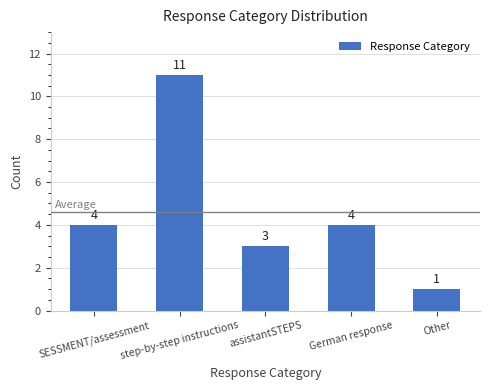

What position from the right is Other?

1